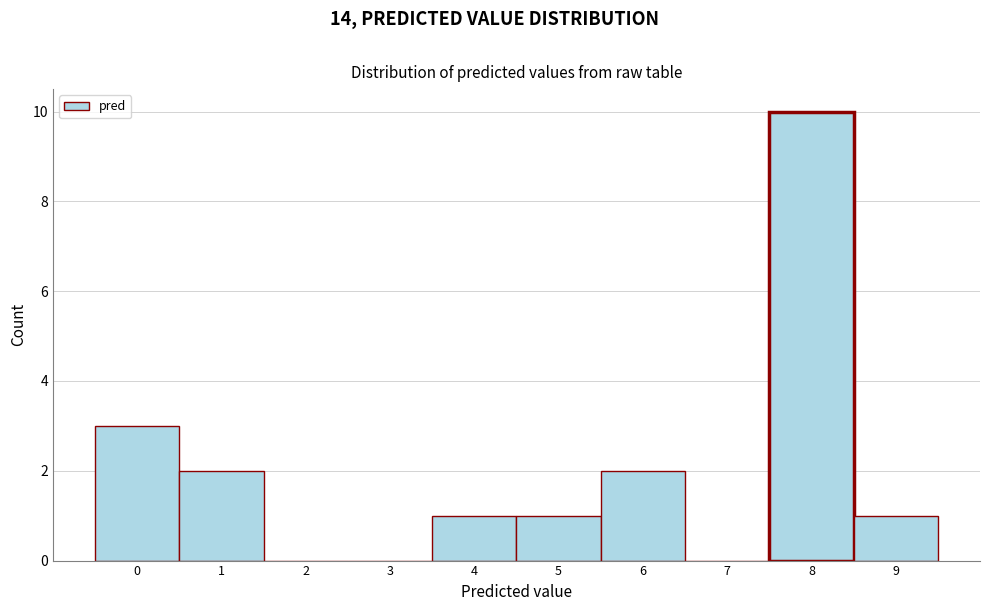

Reading left to right, transcribe this chart: for each bar, give the range it covers on the x-axis and its height. The values are not printed on the chart, so give them approximately, as read against the axis.

-0.5 to 0.5: 3
0.5 to 1.5: 2
1.5 to 2.5: 0
2.5 to 3.5: 0
3.5 to 4.5: 1
4.5 to 5.5: 1
5.5 to 6.5: 2
6.5 to 7.5: 0
7.5 to 8.5: 10
8.5 to 9.5: 1